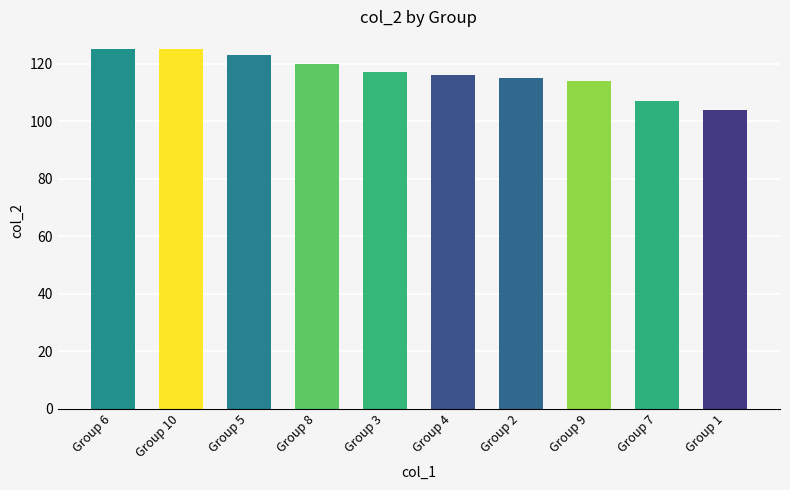

What is the label of the 10th bar from the left?

Group 1